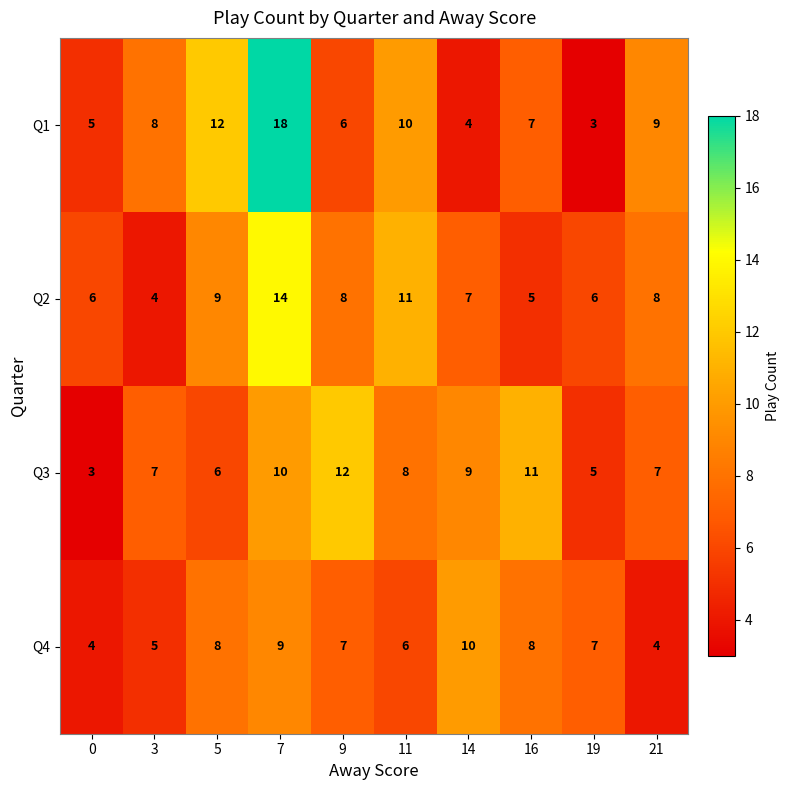

Rank the series at 5 from lowest to highest value.

Q3, Q4, Q2, Q1